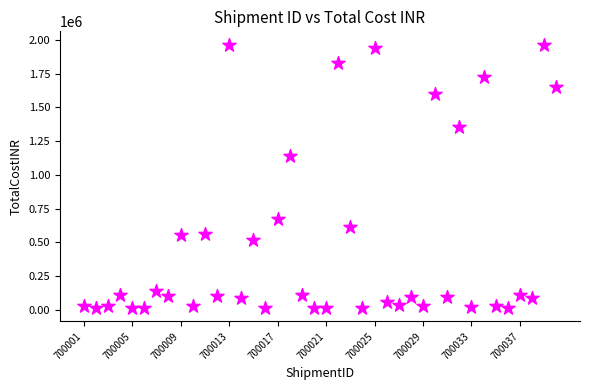

What is the range of X values (max minus min)?

39